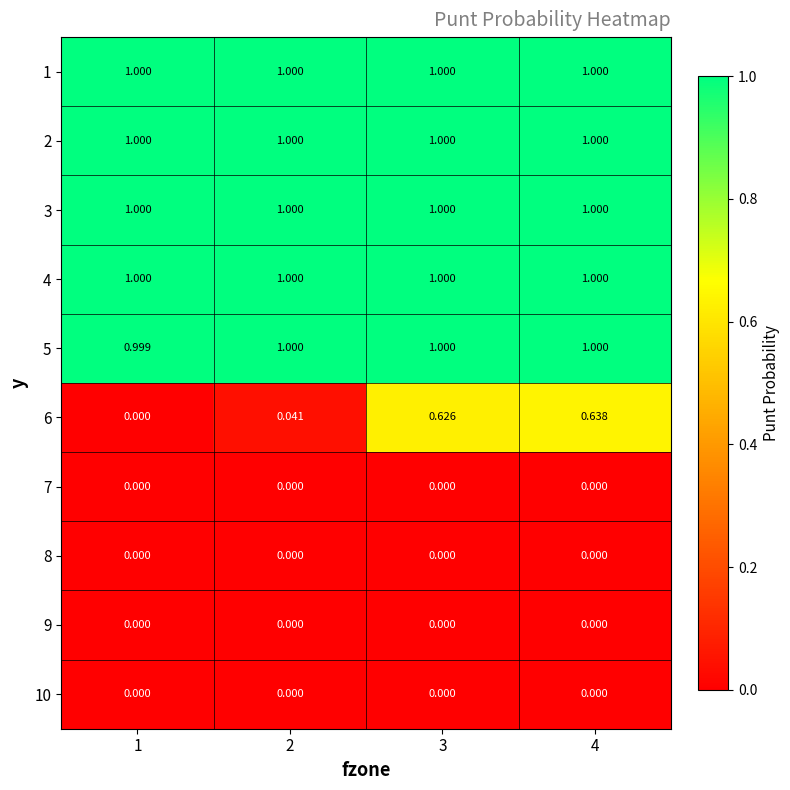

At 4, list the series in order from largest to smallest.

1, 2, 3, 4, 5, 6, 7, 8, 9, 10